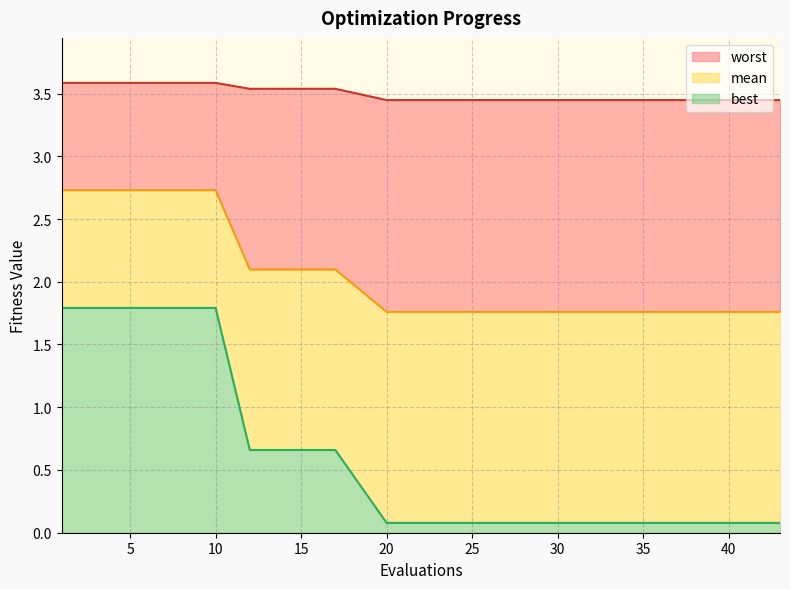

How many lines are shown in the chart?

3